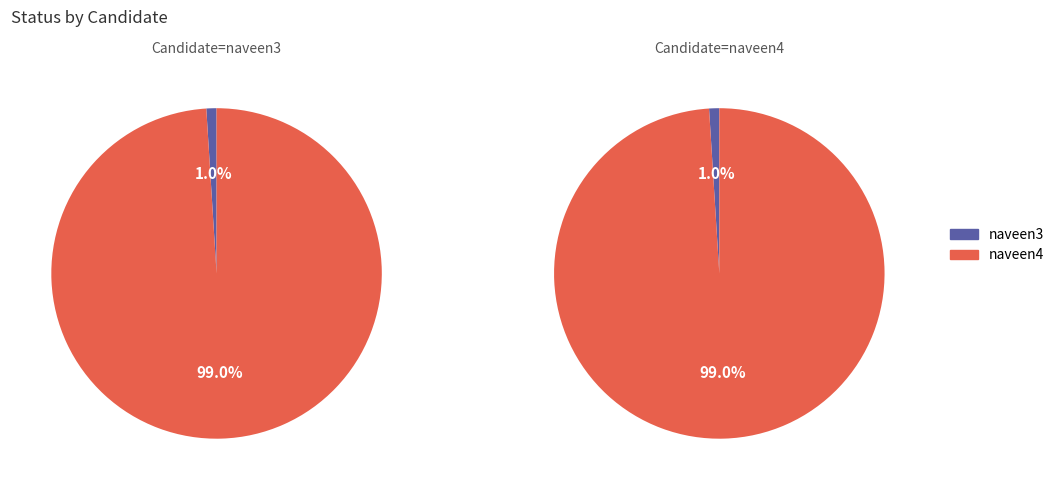

What is the change in value from naveen3 to naveen4?

+781561561731